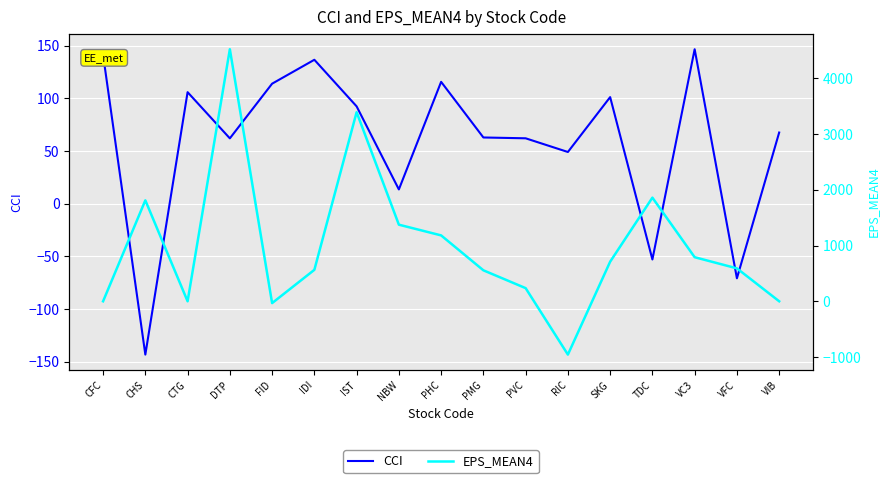

Is the value of EPS_MEAN4 at IST greater than the value of CCI at DTP?

Yes